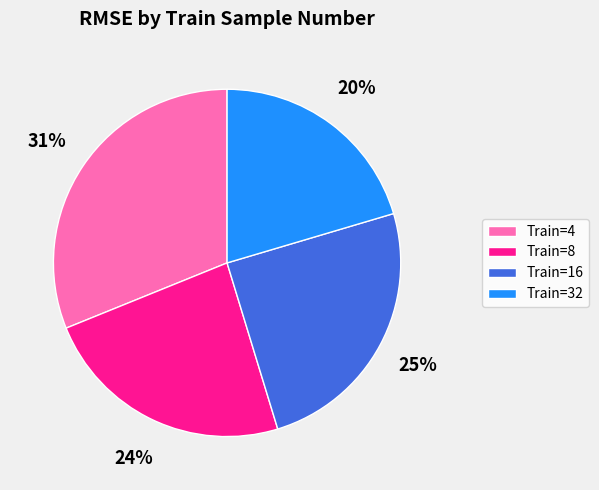

The Train=32 slice represents 9% of the pie. True or false?

False